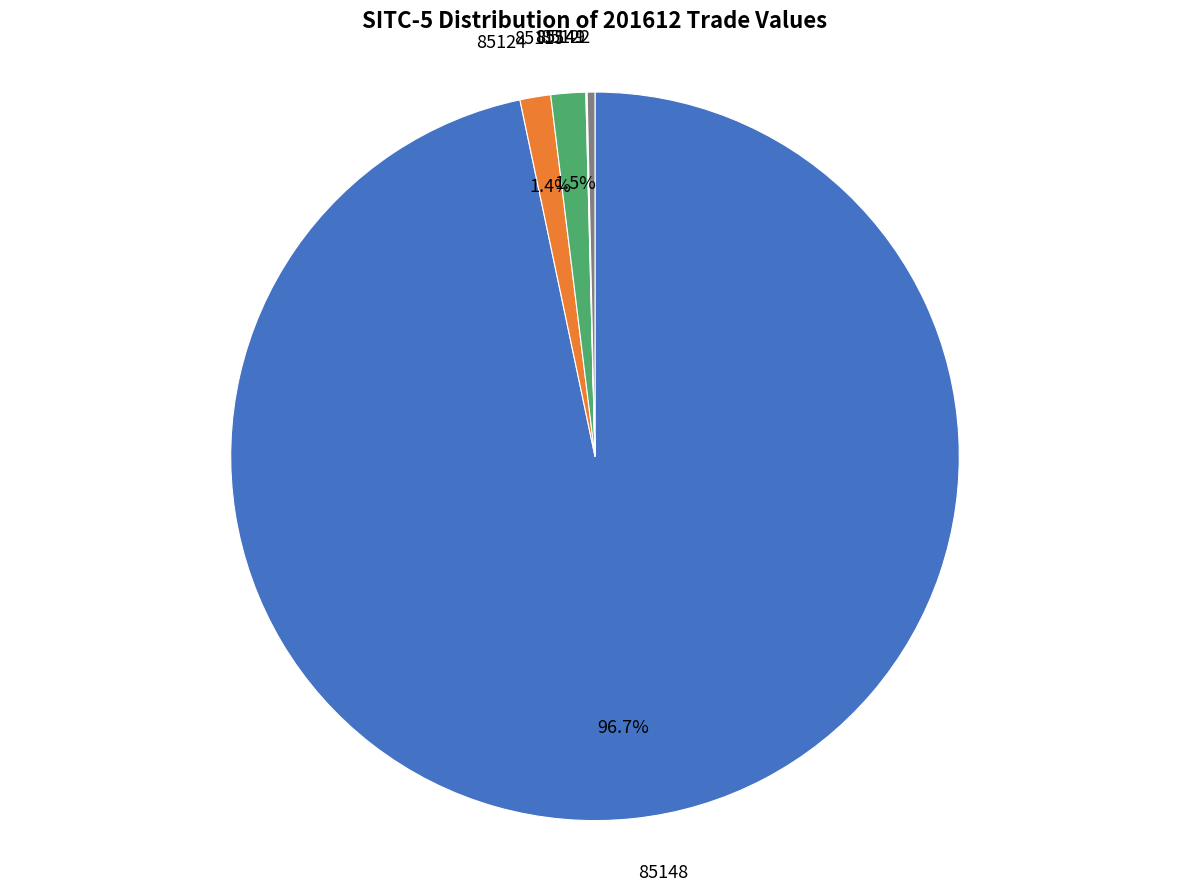

What is the largest slice in the pie chart?

85148